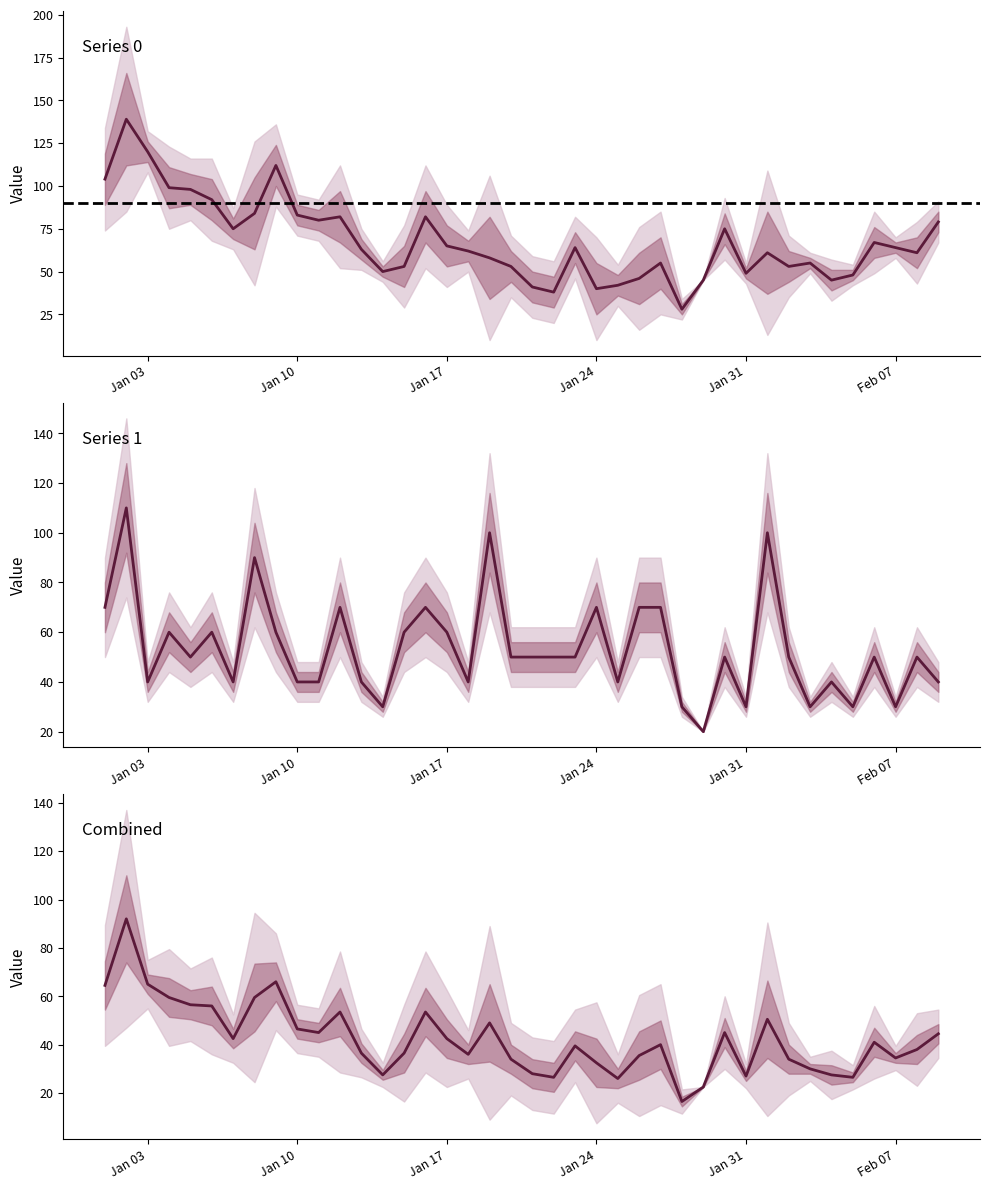

At how many categories does at least one series exceed 54?

29